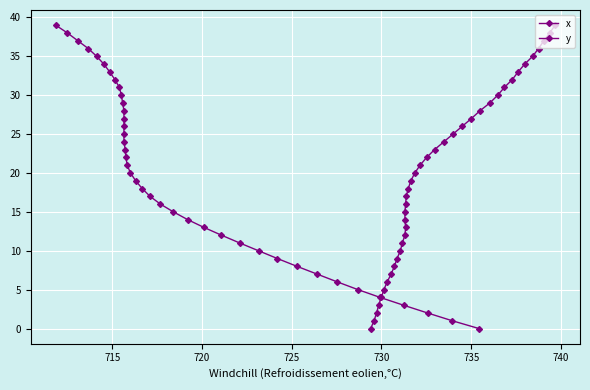

How many data points does each series have?

40